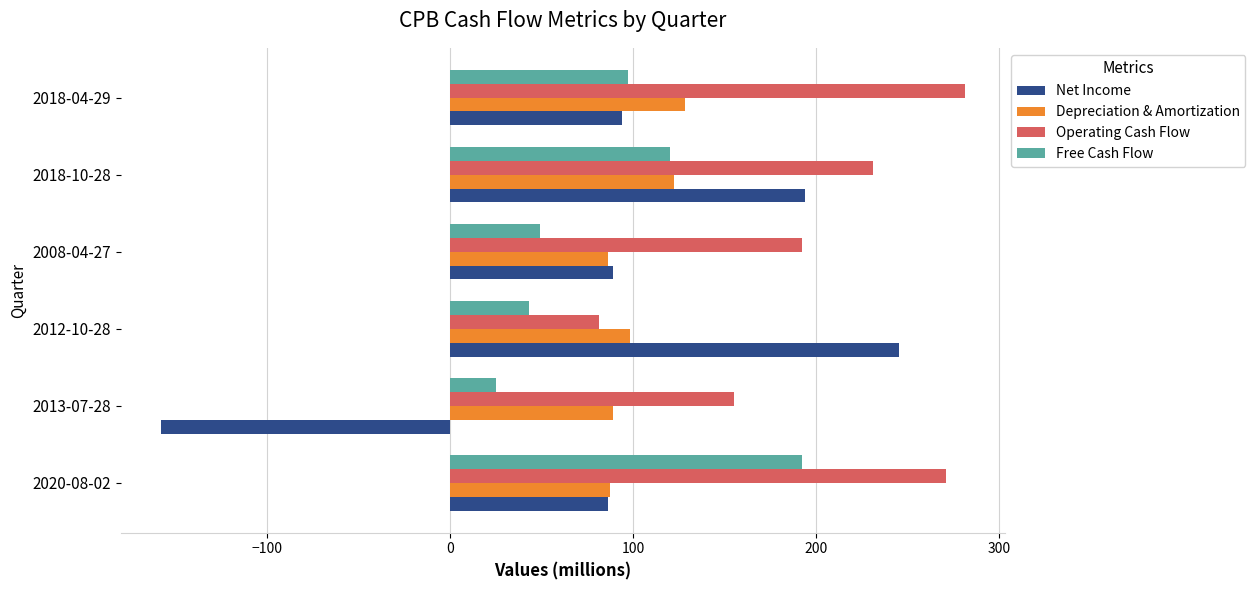

Is it true that Net Income equals 89 at 2008-04-27?

True